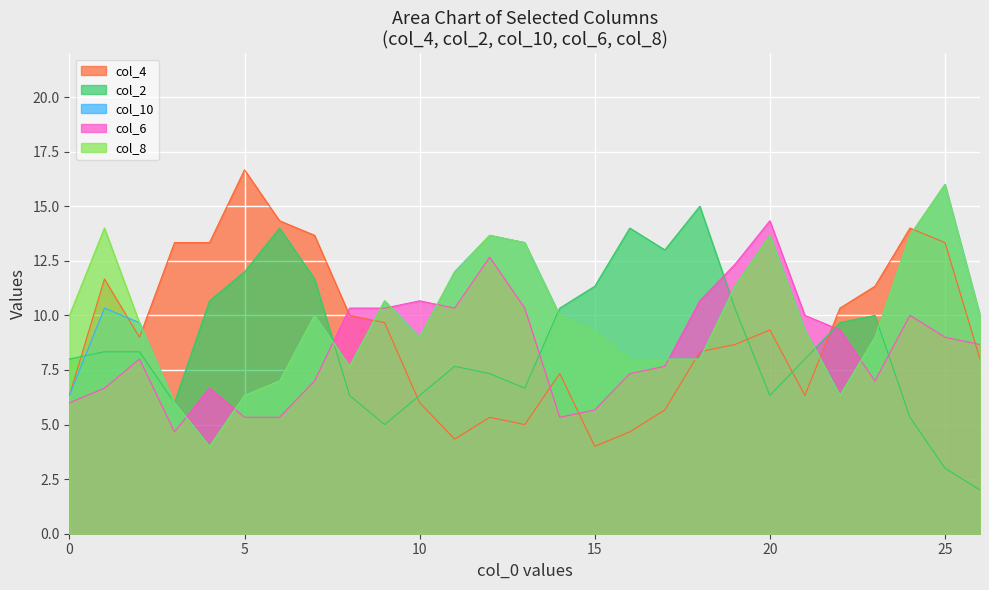

What is the average value of the col_8 series?

9.9